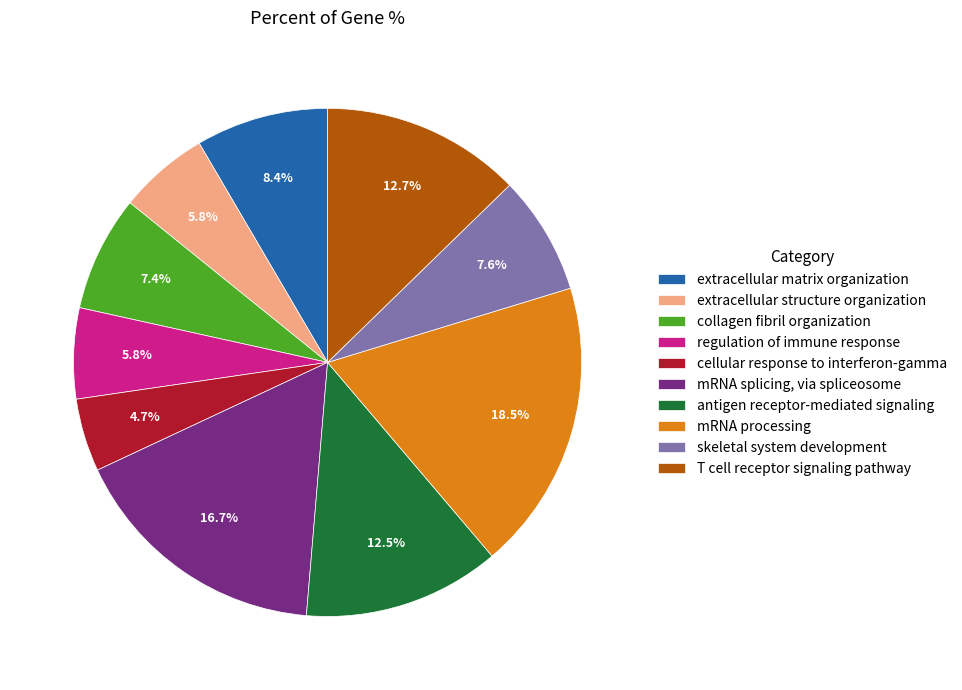

True or false: skeletal system development accounts for 17% of the total.

False